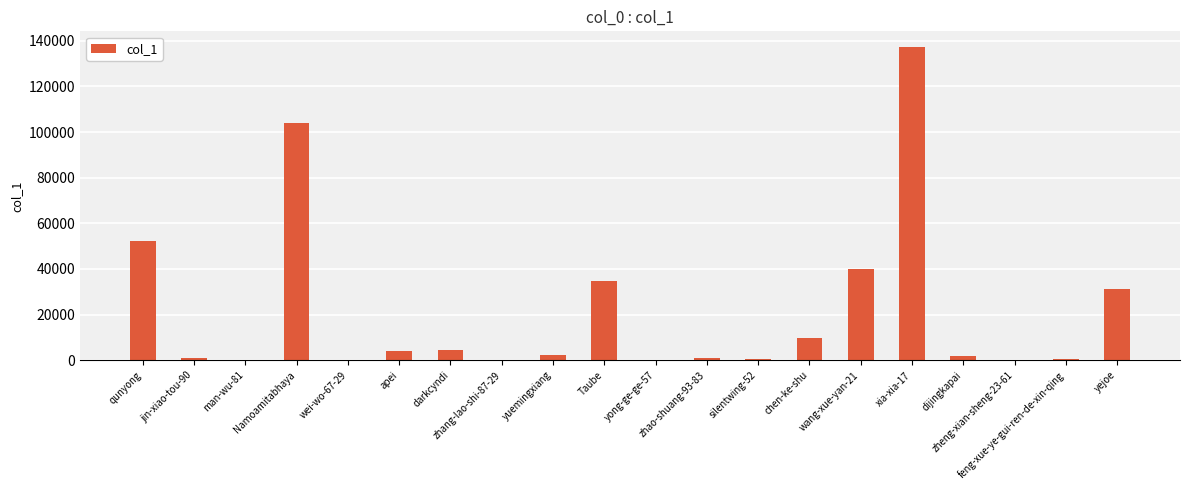

Are the bars horizontal?

No